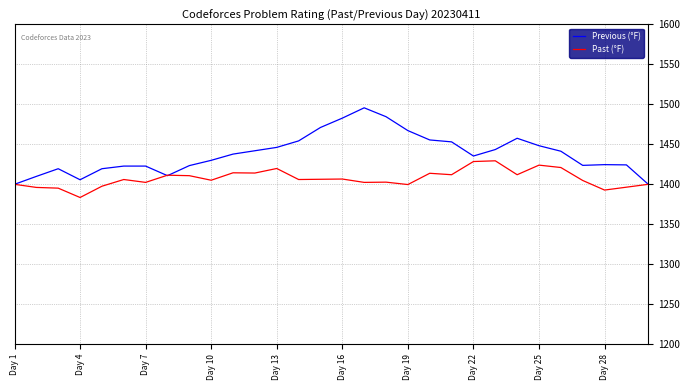

What is the difference between the maximum and second lowest values in the Previous (°F) series?

95.7